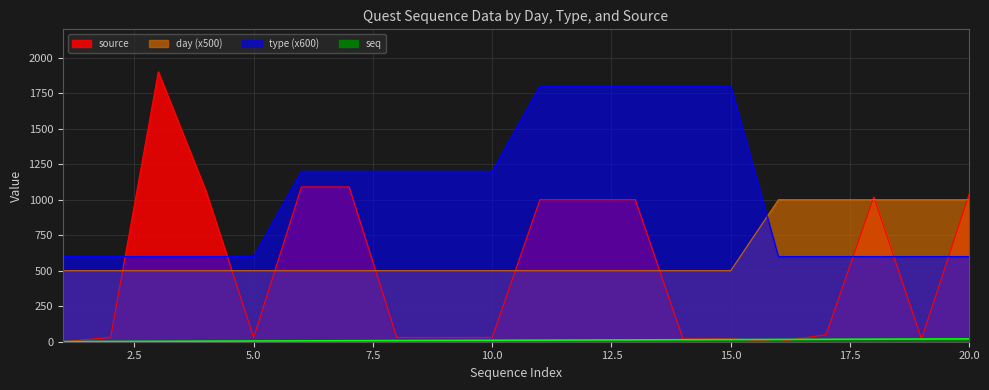

What is the difference between the seq values at 4 and 5?

1